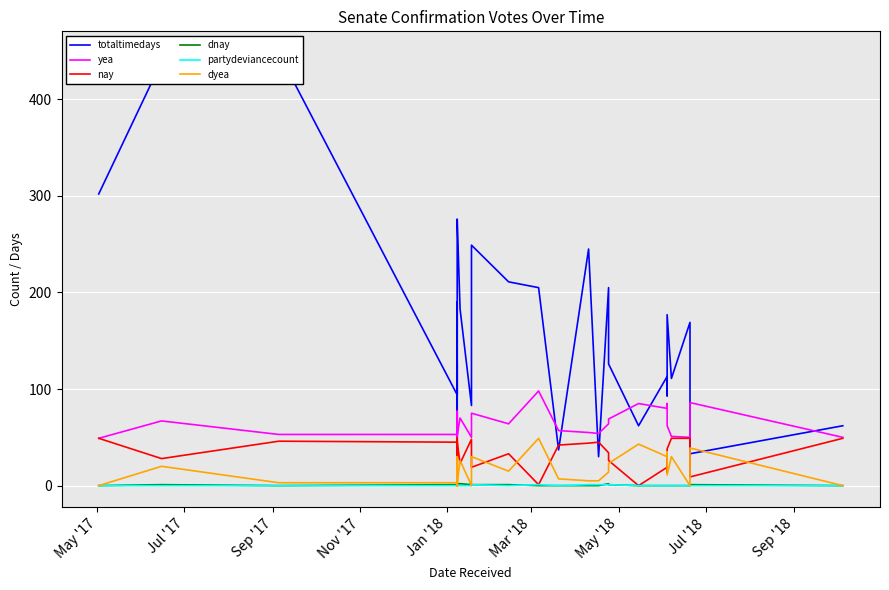

Reading right to left, extract all data points from this chart.

totaltimedays: 62	33	169	111	177	93	113	62	126	205	30	245	37	205	211	249	83	183	276	266	232	232	190	134	94	190	184	150	136	136	135	70	128	108	101	101	94	448	439	302
yea: 50	86	50	51	62	85	80	85	69	64	54	55	57	98	64	75	50	70	52	50	75	72	66	50	50	50	51	50	49	69	74	77	50	56	50	55	53	53	67	49
nay: 49	9	49	49	38	14	19	0	26	34	45	44	42	1	33	19	48	23	45	47	20	23	33	45	48	49	48	46	44	24	23	19	48	42	49	43	45	46	28	49
dnay: 0	1	0	0	0	0	0	0	1	2	0	0	0	0	1	1	1	2	2	2	1	1	0	3	1	0	0	3	2	2	1	0	1	1	0	1	1	0	1	0
partydeviancecount: 0	0	0	0	0	0	0	0	1	1	1	1	0	1	0	1	0	0	0	0	0	0	0	0	0	0	0	0	0	0	0	0	0	0	0	0	0	0	0	0
dyea: 0	39	0	30	11	35	30	43	23	14	5	5	7	49	15	30	0	26	2	0	28	25	16	1	0	0	1	0	3	23	25	30	0	6	0	5	3	3	20	0